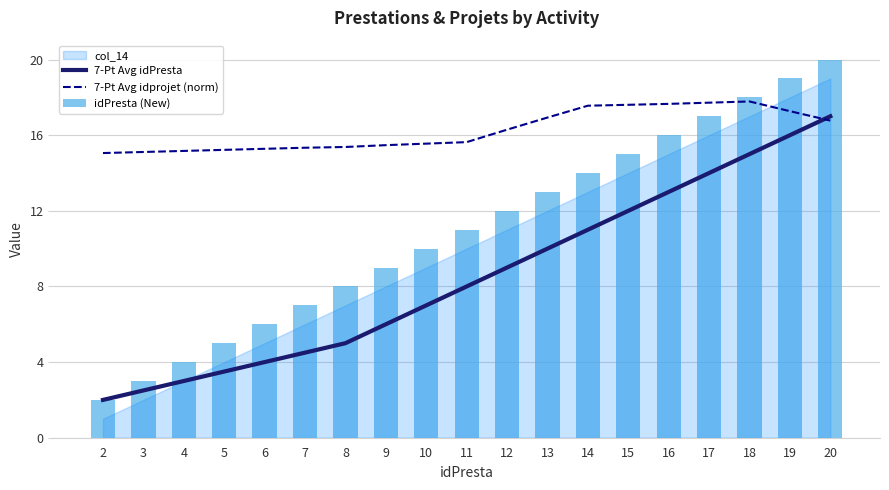

Reading left to right, extract all data points from this chart.

7-Pt Avg idPresta: 2=2.0	3=2.5	4=3.0	5=3.5	6=4.0	7=4.5	8=5.0	9=6.0	10=7.0	11=8.0	12=9.0	13=10.0	14=11.0	15=12.0	16=13.0	17=14.0	18=15.0	19=16.0	20=17.0
7-Pt Avg idprojet (norm): 2=15.1	3=15.1	4=15.2	5=15.2	6=15.3	7=15.3	8=15.4	9=15.5	10=15.6	11=15.6	12=16.3	13=16.9	14=17.6	15=17.6	16=17.7	17=17.7	18=17.8	19=17.3	20=16.8
idPresta (New): 2=2.0	3=3.0	4=4.0	5=5.0	6=6.0	7=7.0	8=8.0	9=9.0	10=10.0	11=11.0	12=12.0	13=13.0	14=14.0	15=15.0	16=16.0	17=17.0	18=18.0	19=19.0	20=20.0